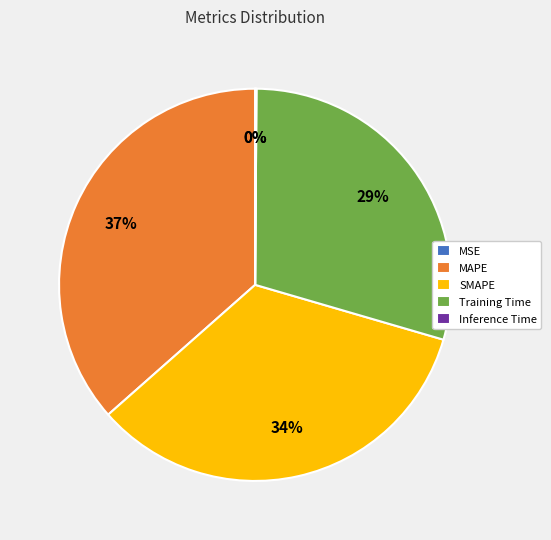

Does any single category account for the majority?

No